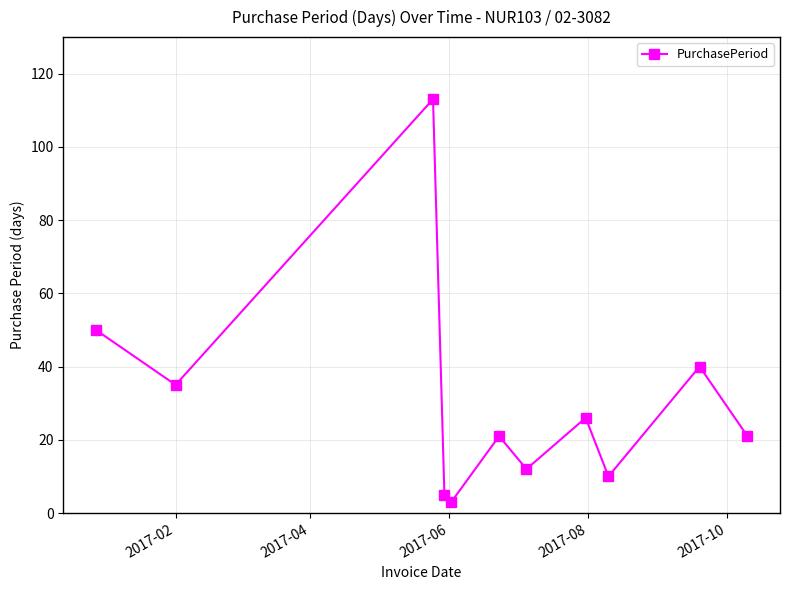

What is the sum of all values?

336